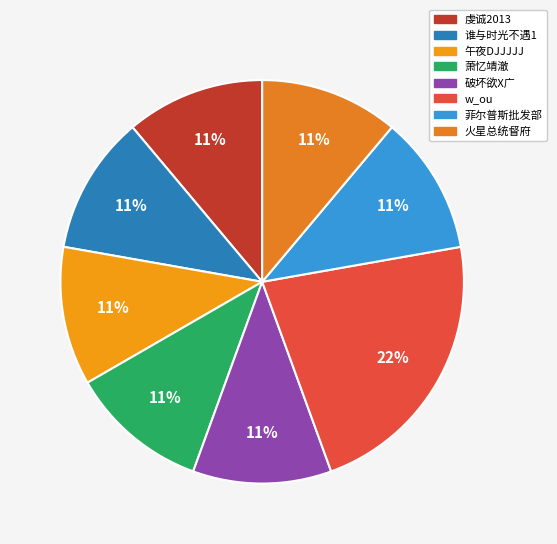

Combined, do 破坏欲X广 and 虔诚2013 account for over 50%?

No